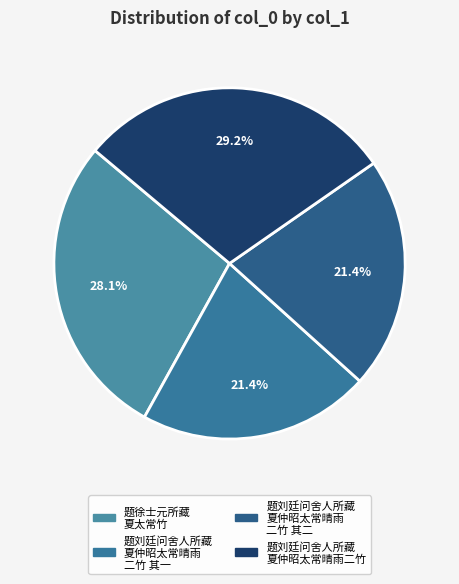

Which category has the smallest portion of the pie?

题刘廷问舍人所藏夏仲昭太常晴雨二竹 其一